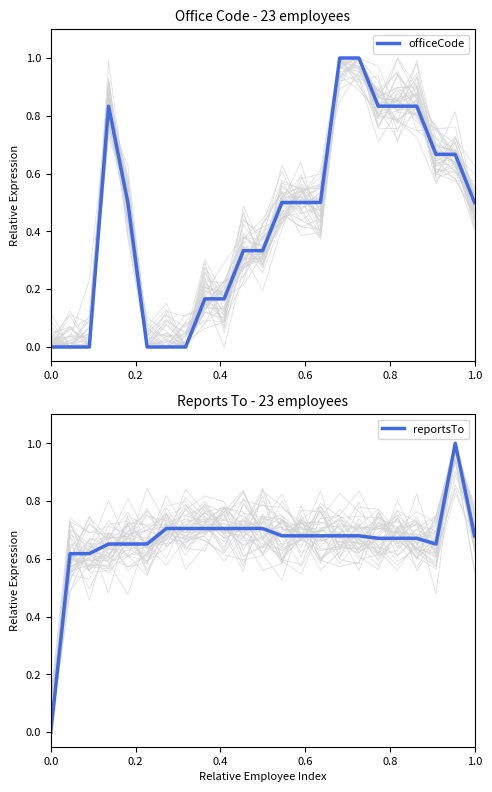

True or false: reportsTo and officeCode intersect in this chart.

True